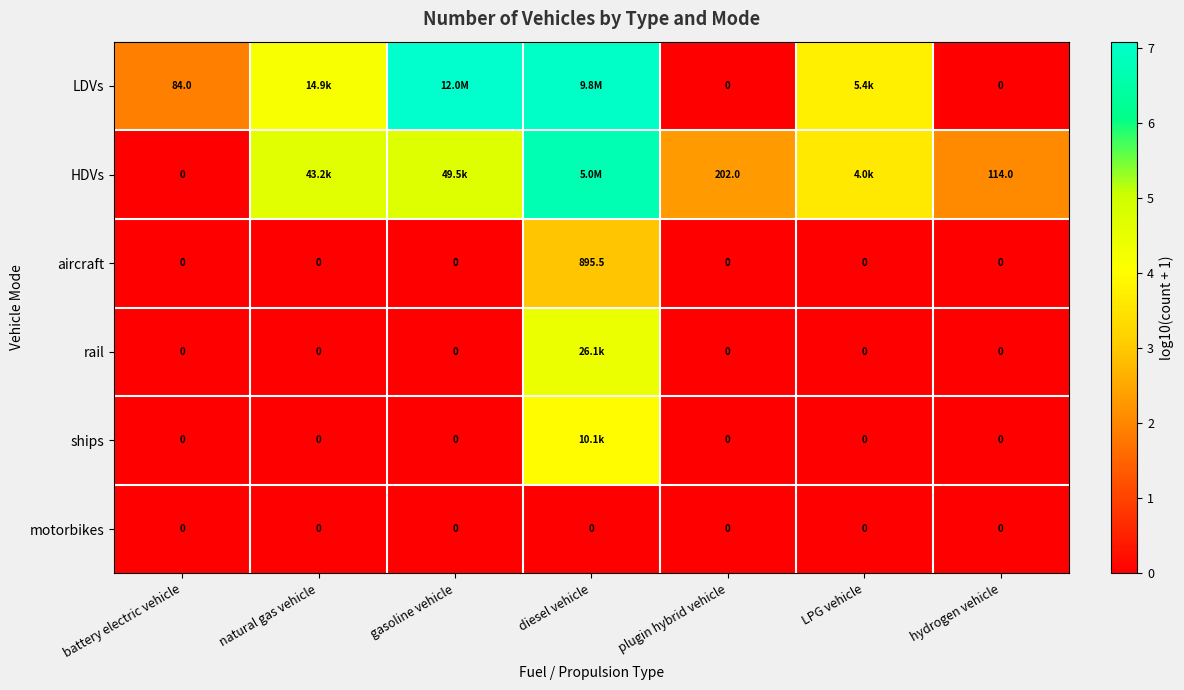

Which category has the highest value in the aircraft series?

diesel vehicle